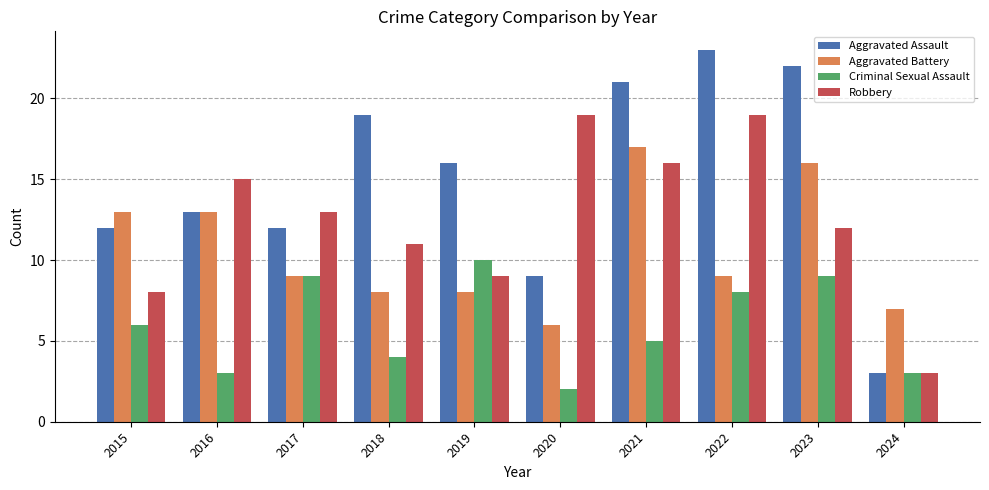

What is the average value of the Aggravated Assault series?

15